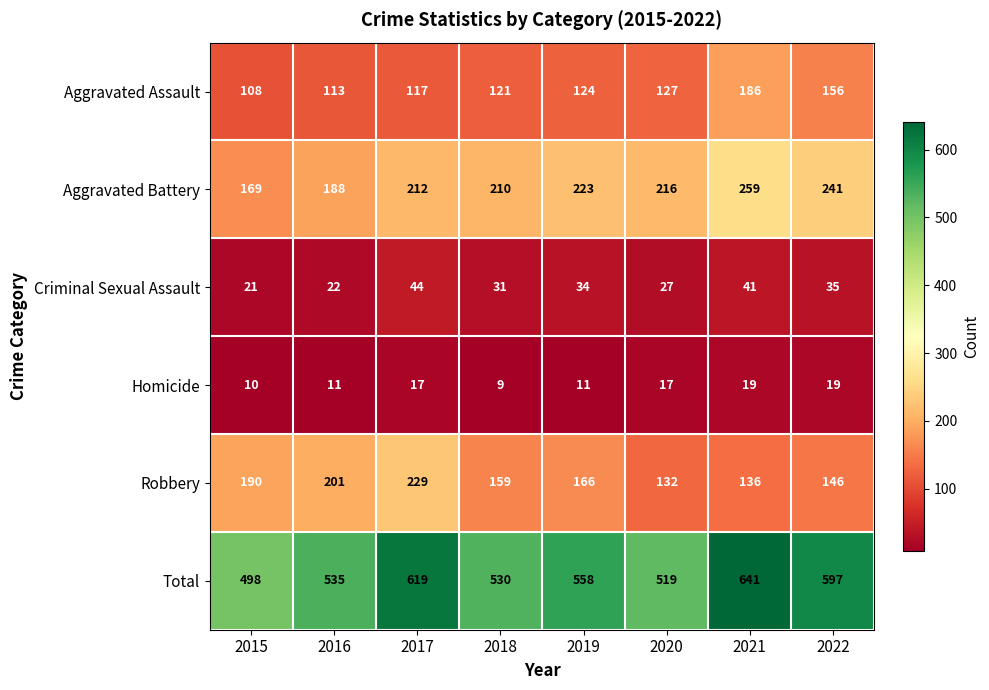

Which series has the largest total across all categories?

Total